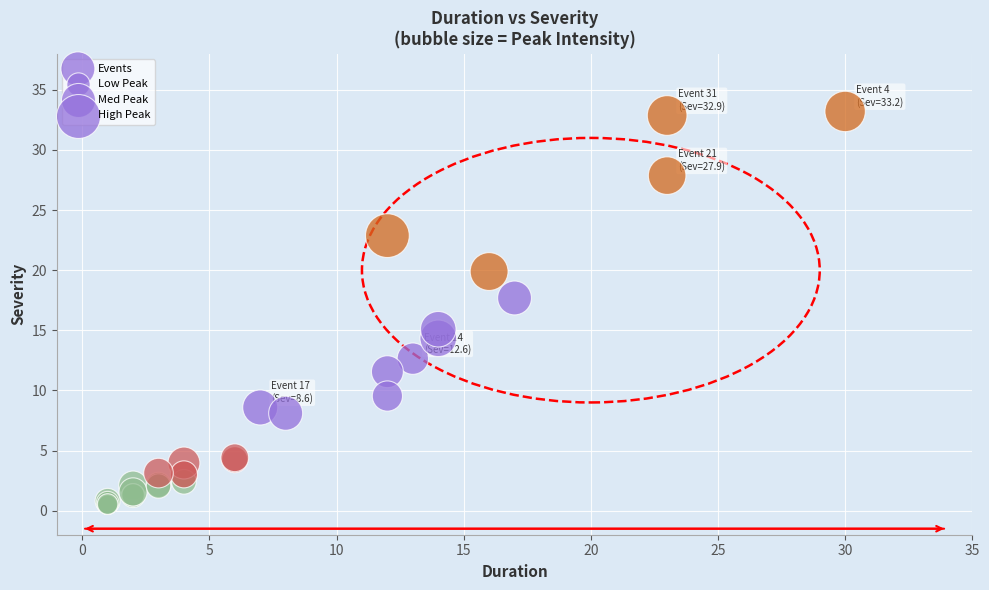

What Y value in the scatter plot is closest to 16?

15.1